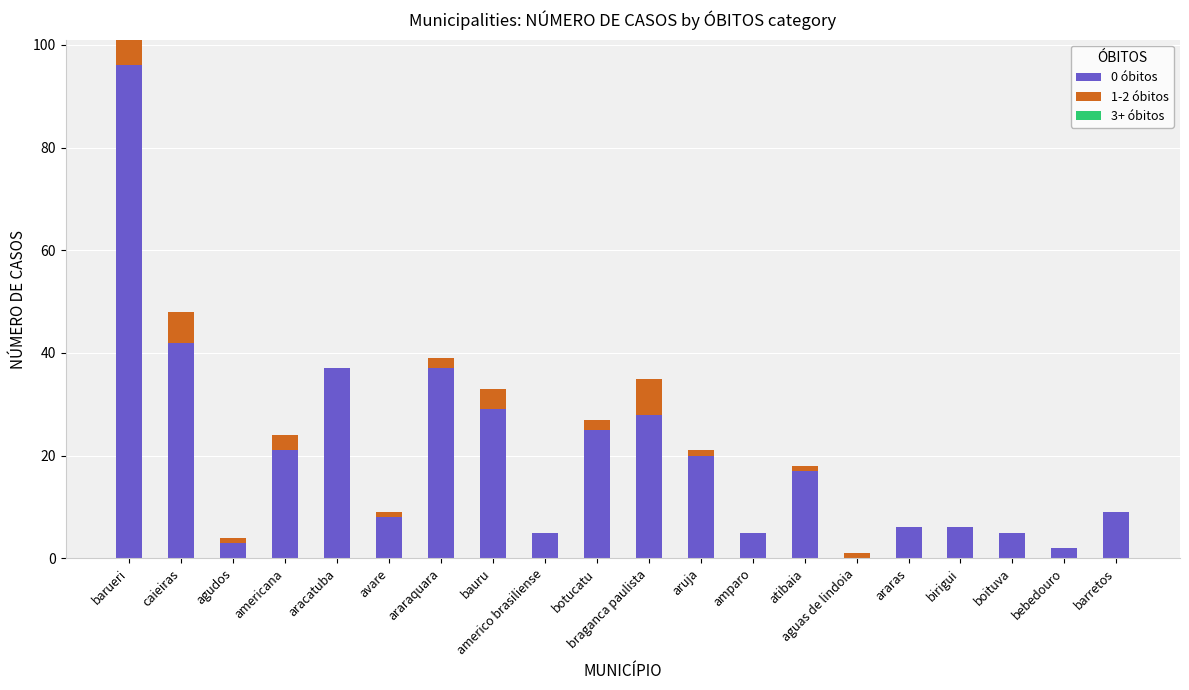

The 0 óbitos series shows 9 at barretos. True or false?

True